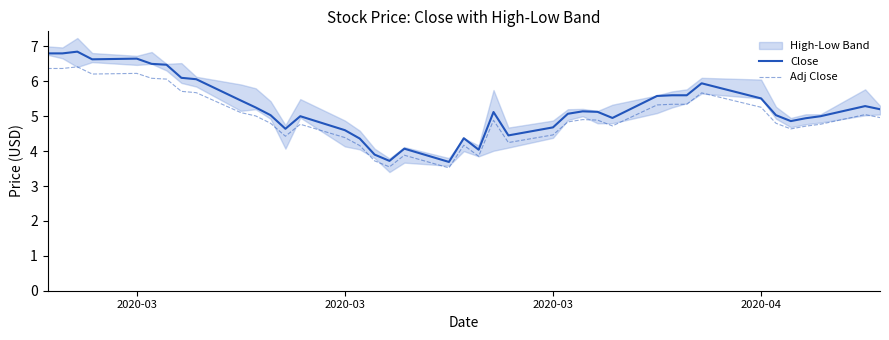

At how many categories does at least one series exceed 5?

24